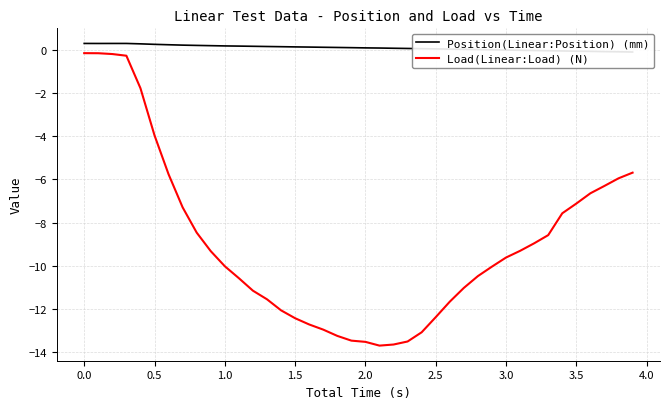

True or false: Load(Linear:Load) (N) has a value of -0.2 at 0.0.

True